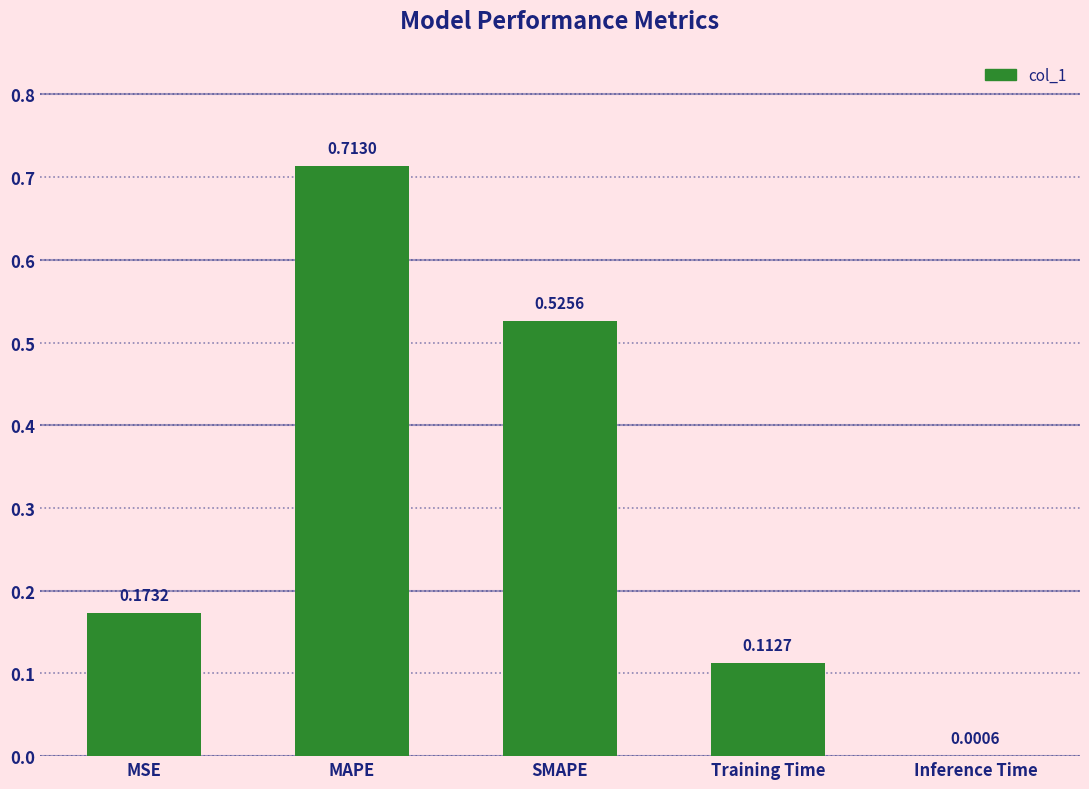

What is the sum of all values?

1.5